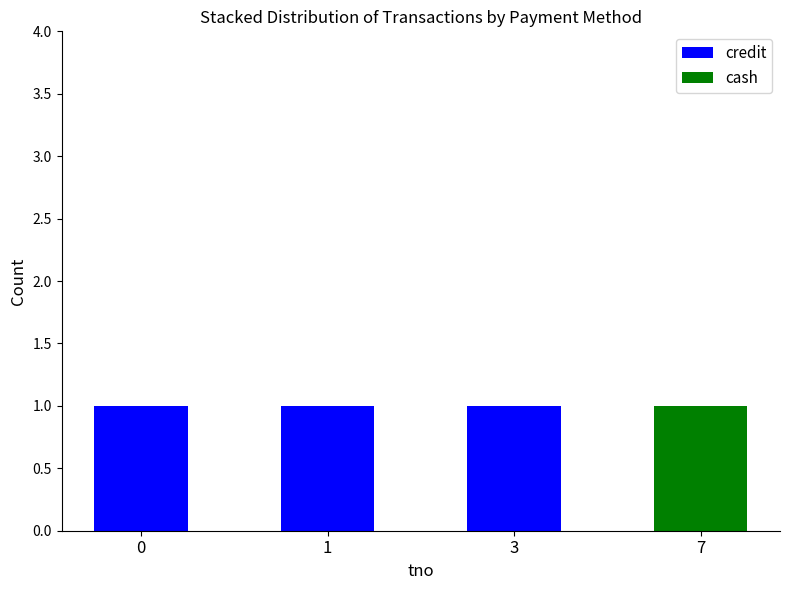

Are the bars grouped side by side (vs. stacked)?

No